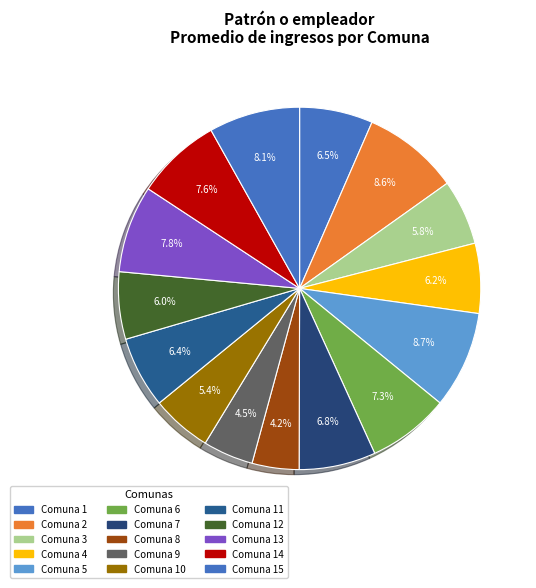

Count the number of slices in the pie.

15